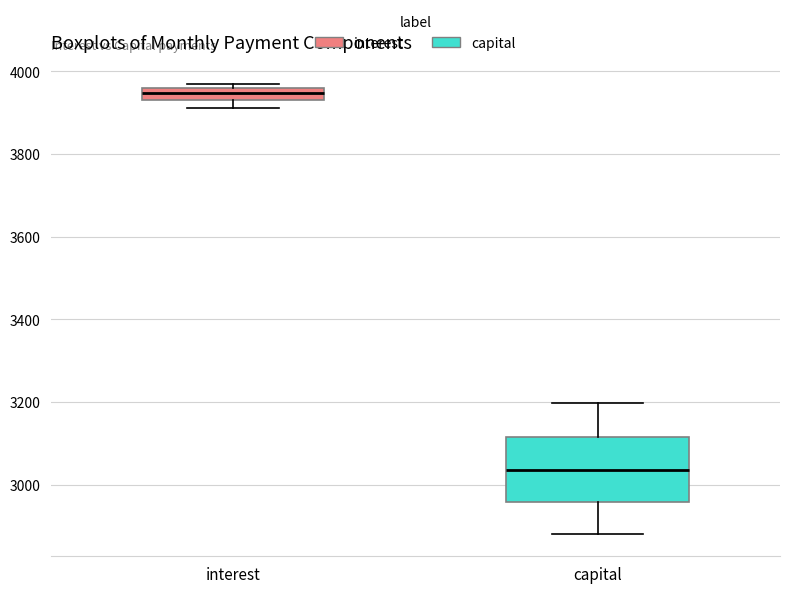

Which box has the highest median line?

interest